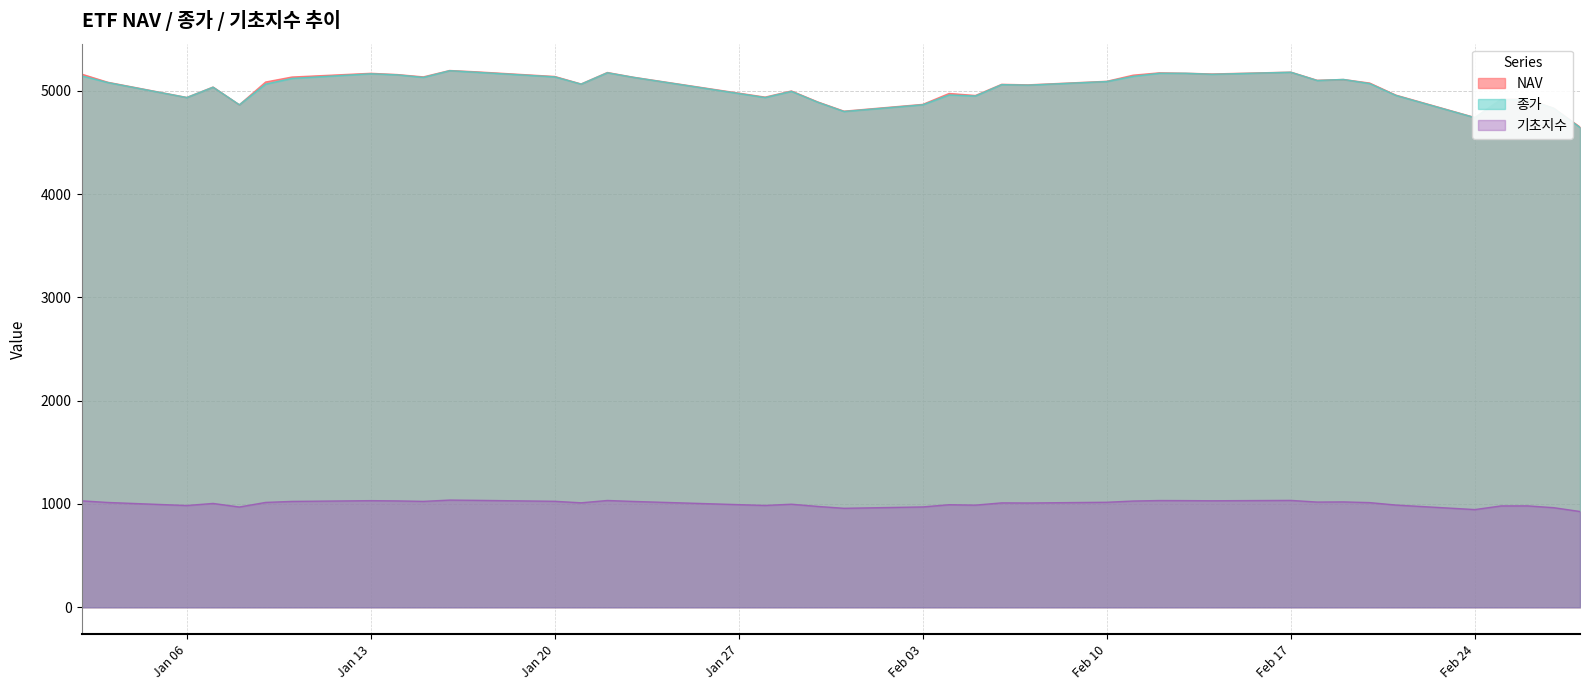

True or false: NAV and 기초지수 intersect in this chart.

False